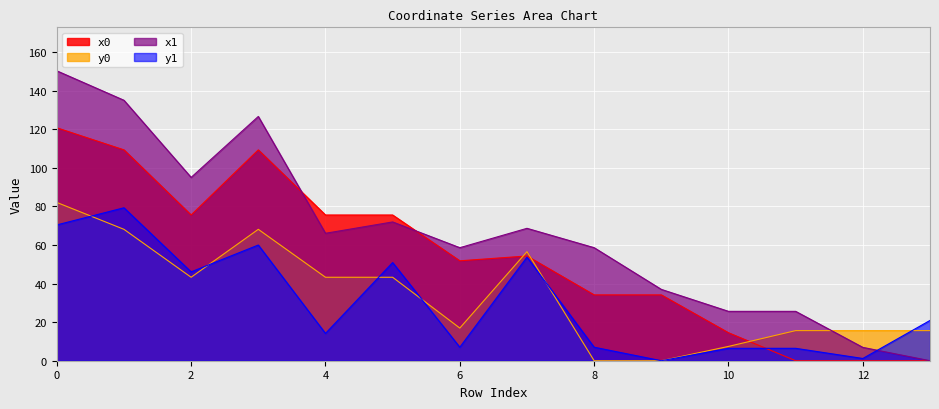

Between 9 and 12, which is larger?

9